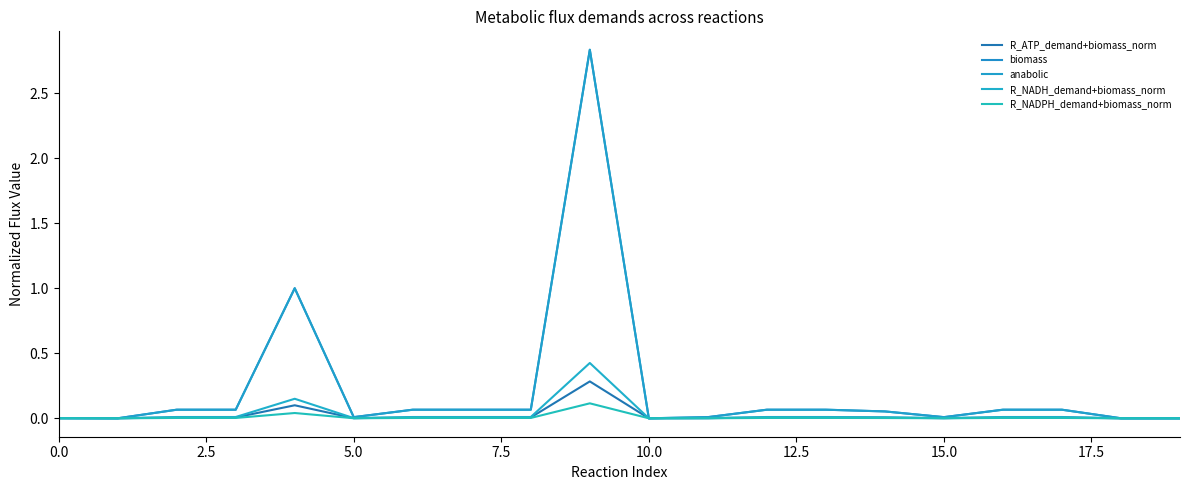

How many lines are shown in the chart?

5